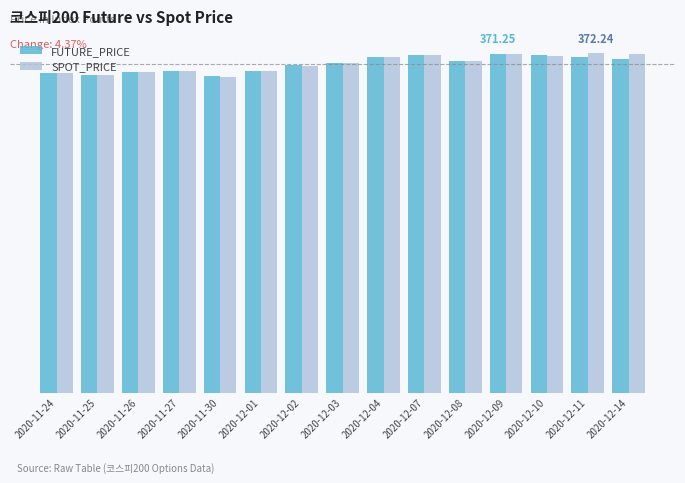

What are all the series names shown in the legend?

FUTURE_PRICE, SPOT_PRICE